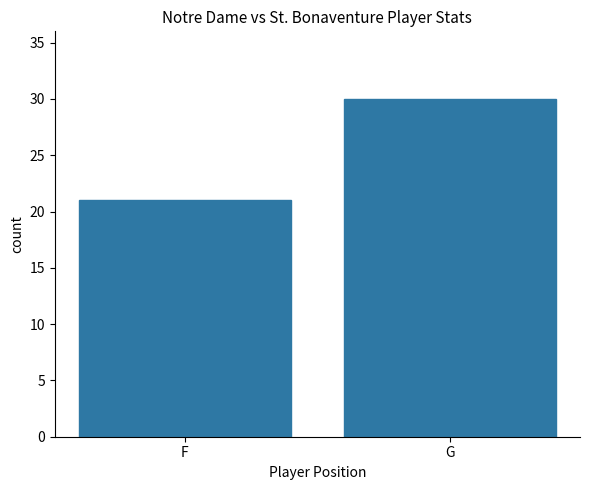

What is the value of the 1st bar from the left?

21